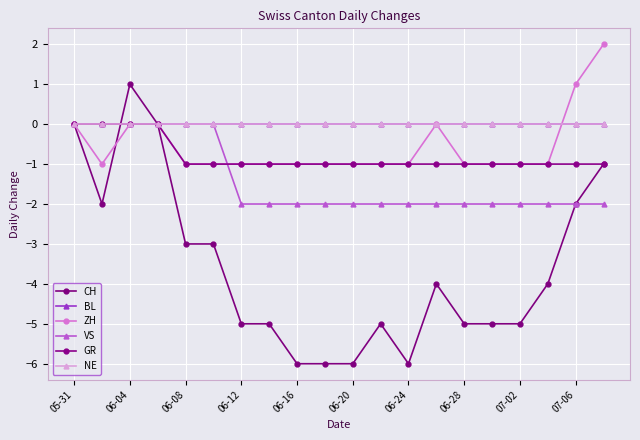

Does the chart have visible grid lines?

Yes